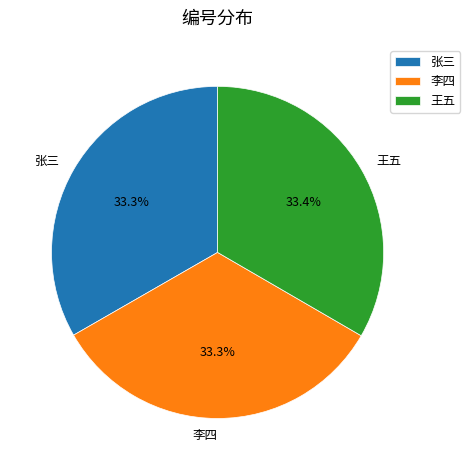

Approximately how many times larger is the value at 李四 compared to 王五?

1.0